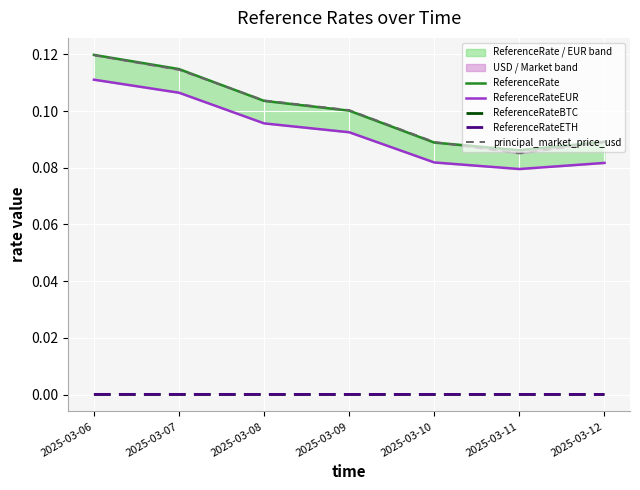

True or false: ReferenceRateEUR and ReferenceRateETH cross at least once.

False